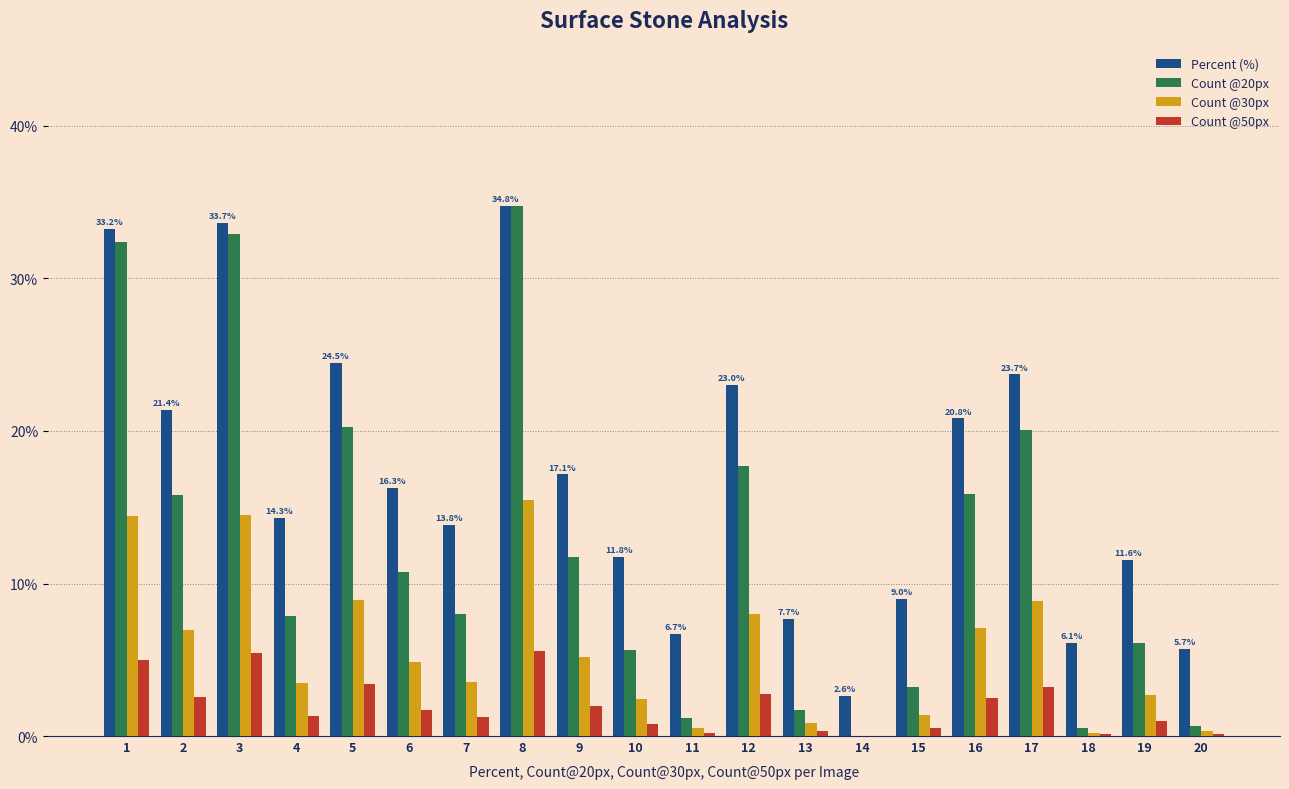

What are all the series names shown in the legend?

Percent (%), Count @20px, Count @30px, Count @50px